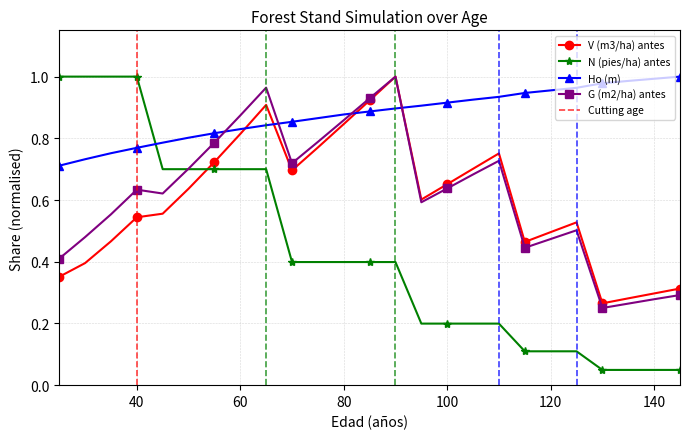

Which series has the largest range (max minus min)?

N (pies/ha) antes